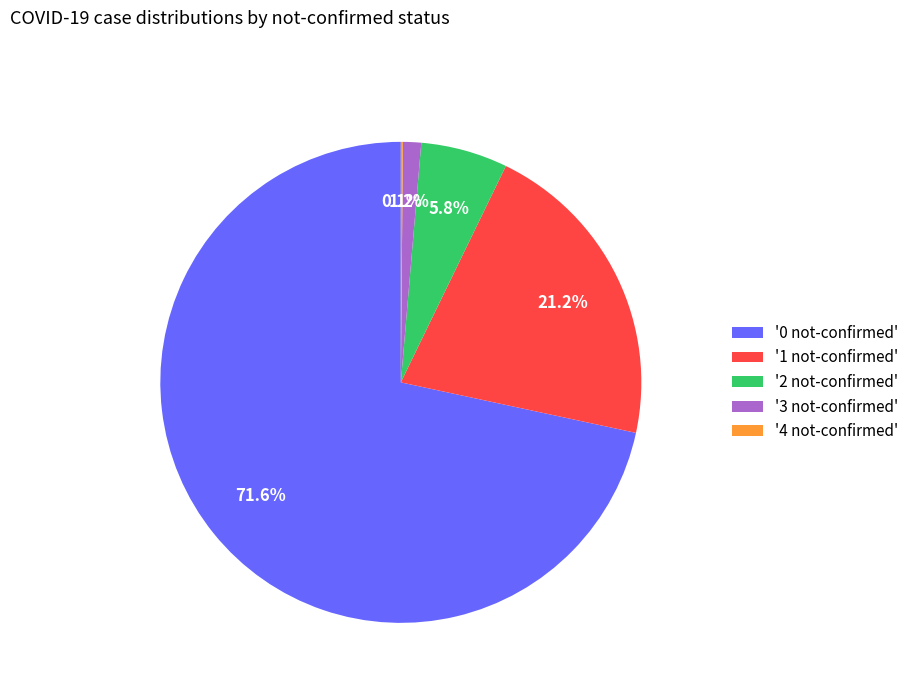

How much of the chart is everything except '1 not-confirmed'?

78.8%